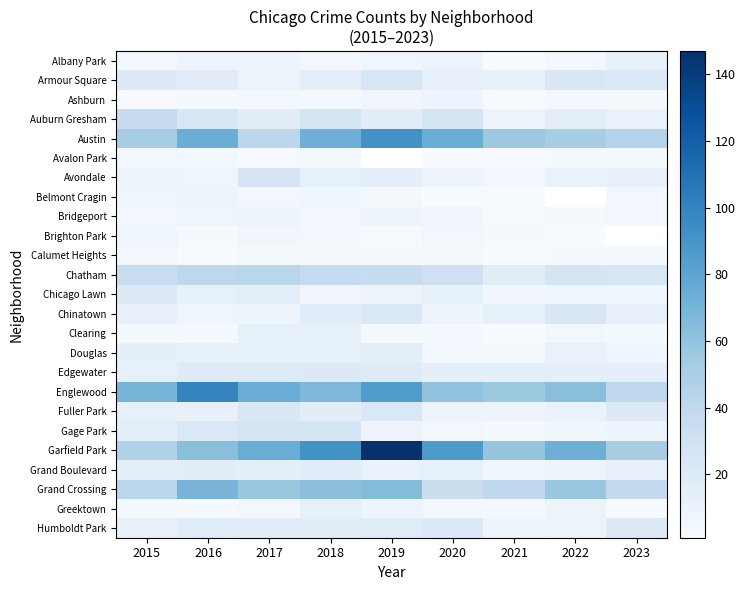

What is the minimum value for Englewood?

40.0